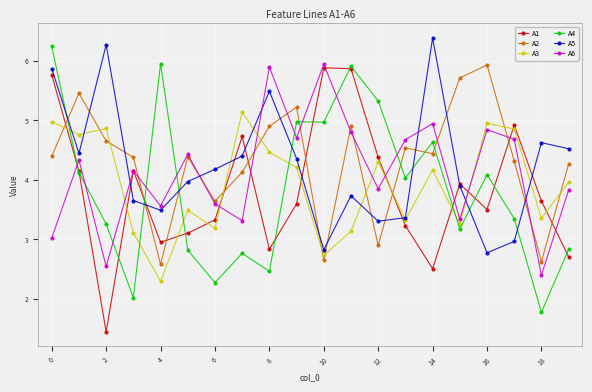

True or false: A1 has more than 1 points higher than both neighbors.

True